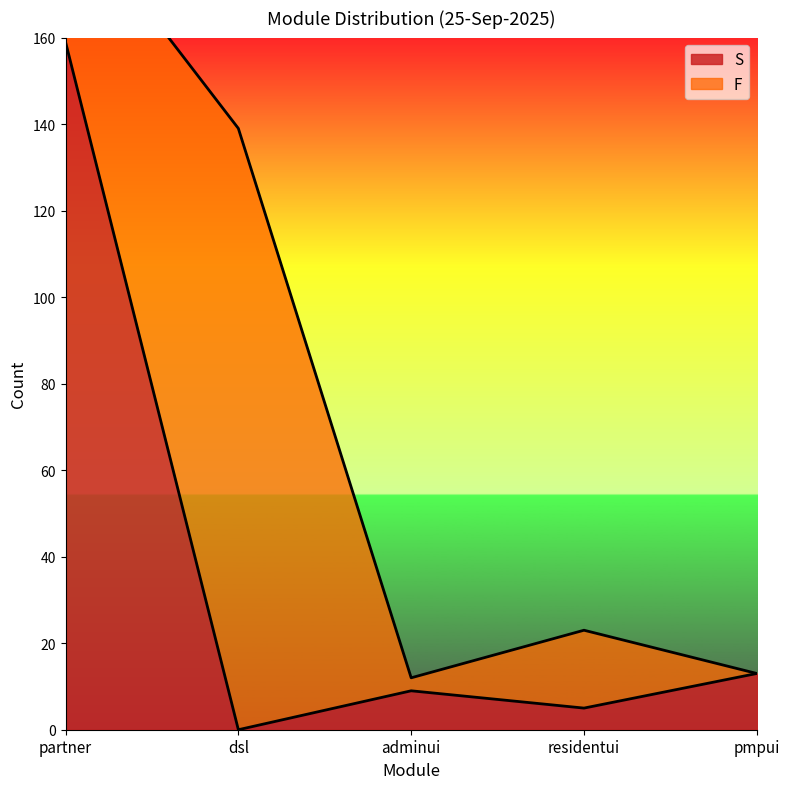

Where is S nearest to the value 79?

pmpui